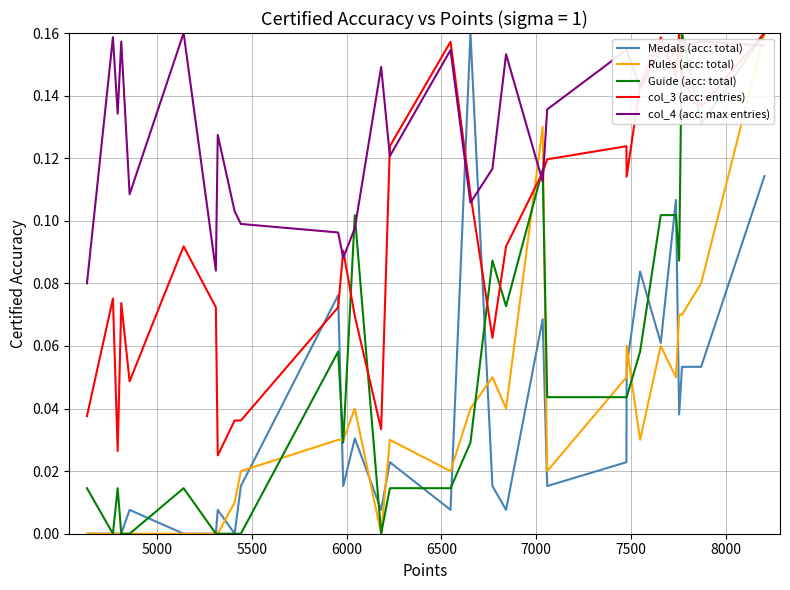

Which series ends up on top after the final intersection of col_4 (acc: max entries) and Guide (acc: total)?

Guide (acc: total)